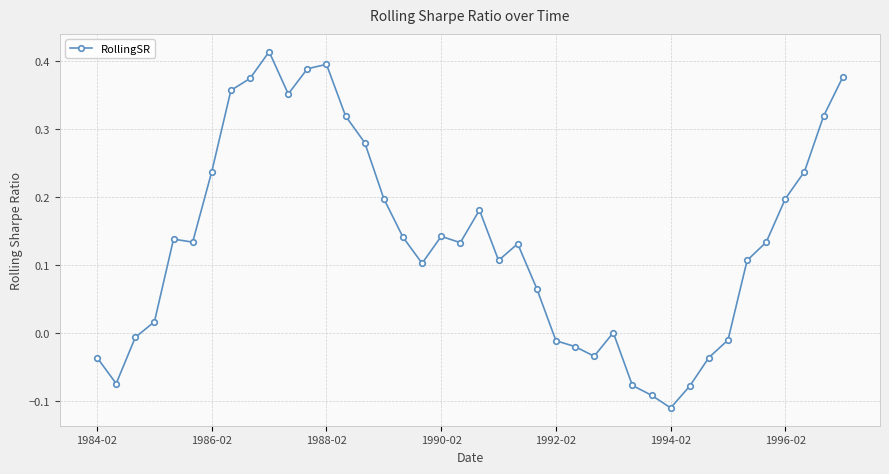

Count the number of categories in the chart.

40